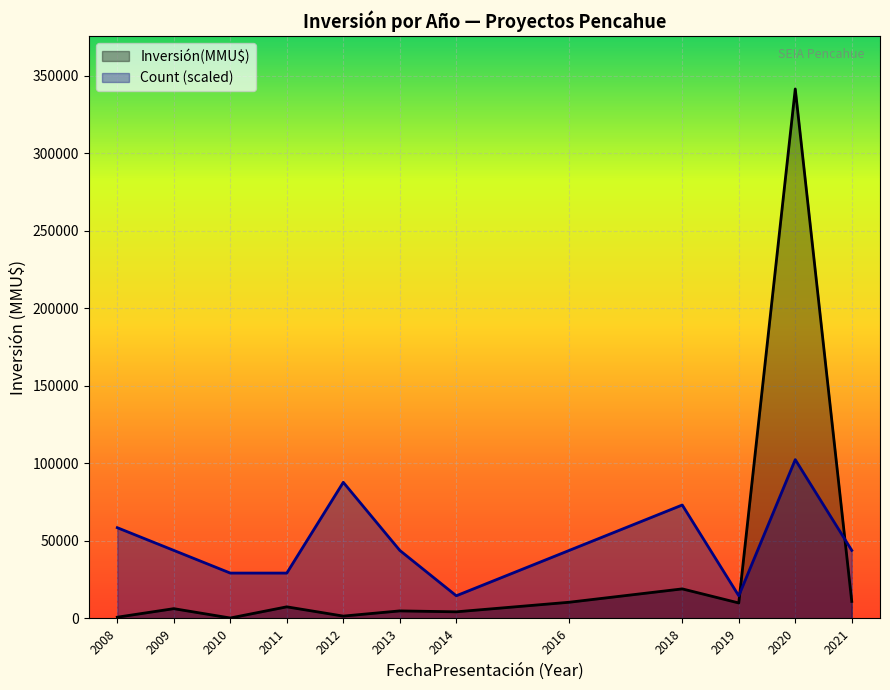

What is the value of the Inversión(MMU$) point at the 6th from the left?

6250